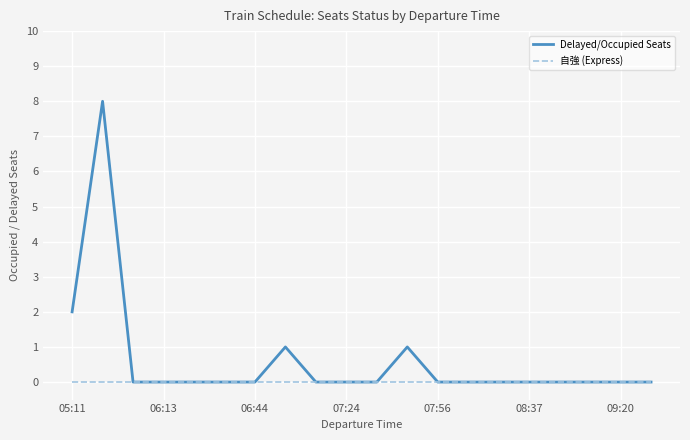

What are all the series names shown in the legend?

Delayed/Occupied Seats, 自強 (Express)